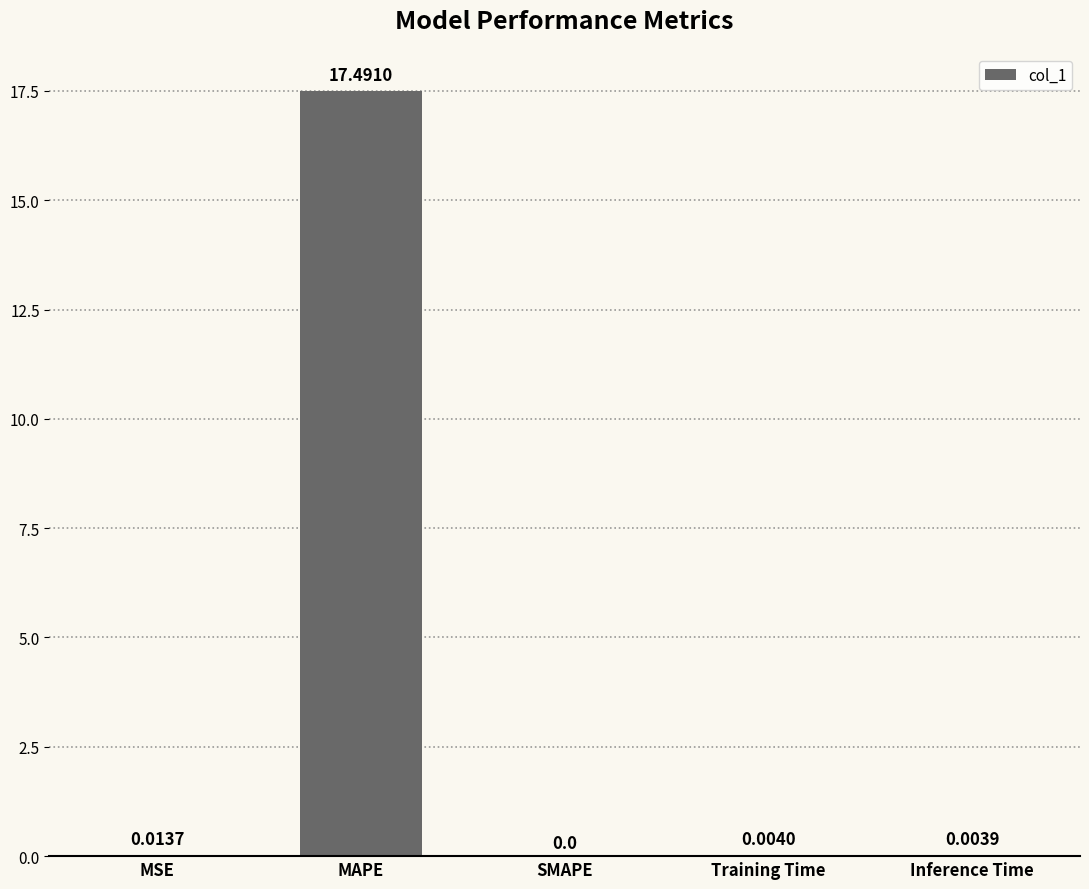

How many data points are above 0?

4